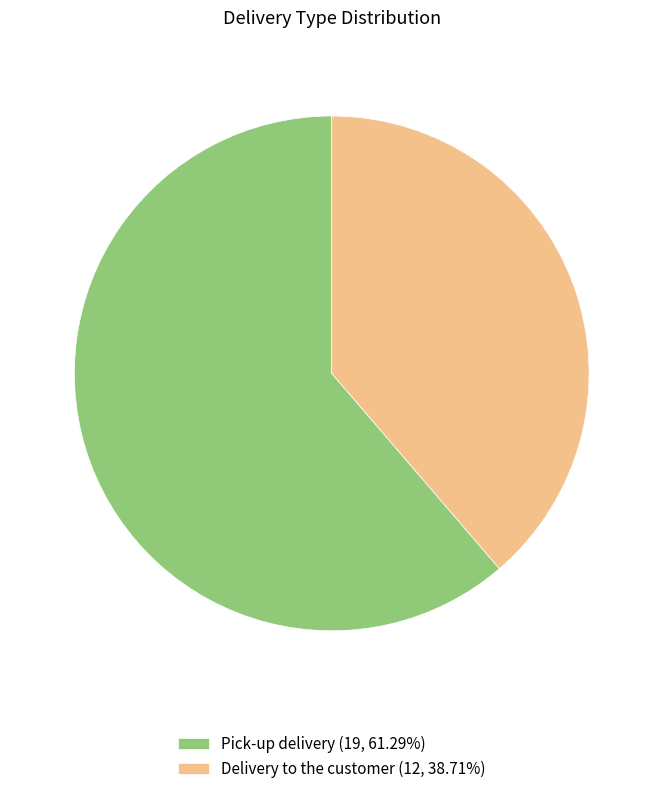

Is it true that Pick-up delivery is 61% of the pie?

True